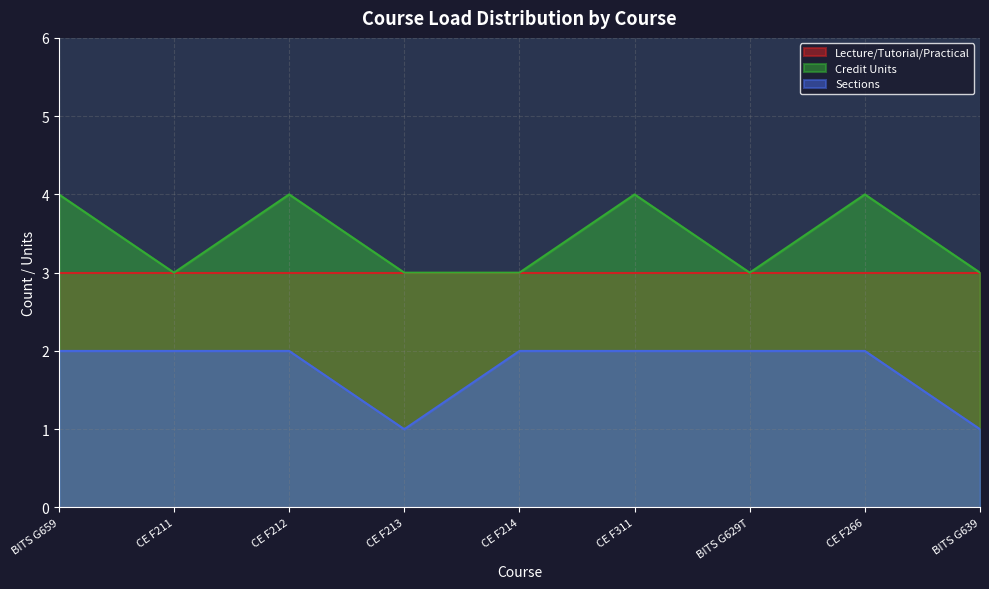

Which series has the widest spread of values?

Credit Units